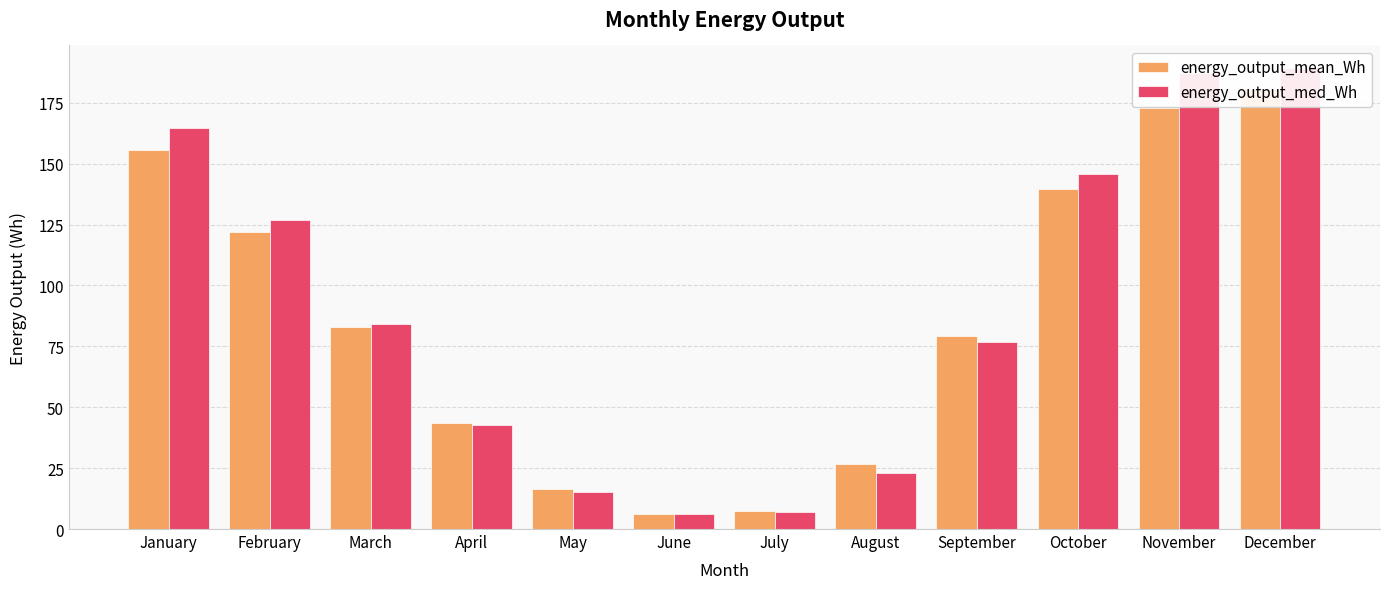

Which label corresponds to the smallest value in the chart?

June